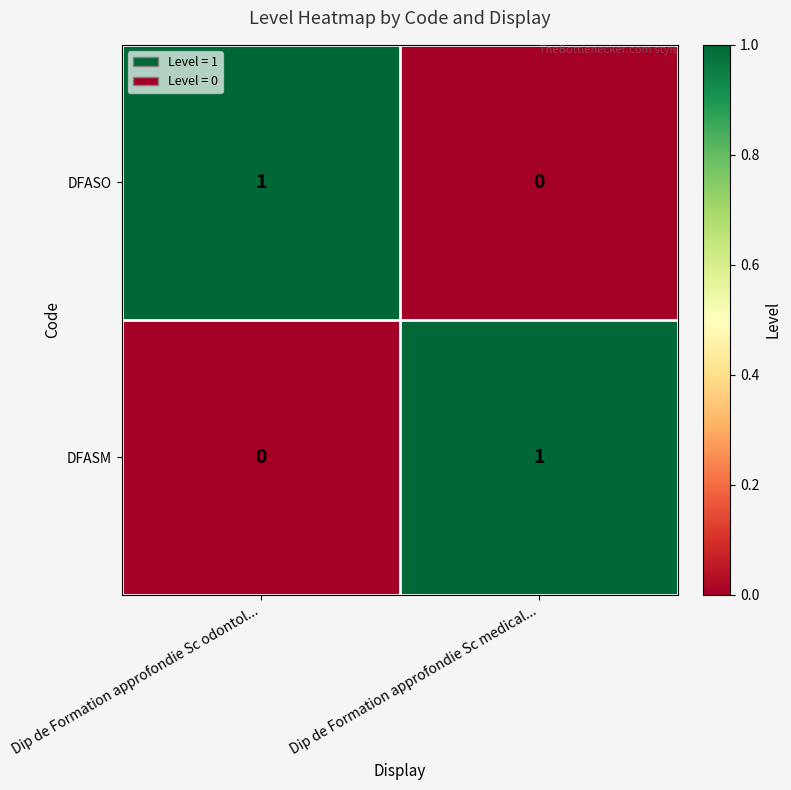

True or false: DFASM has a value of 0 at Dip de Formation approfondie Sc medical....

False